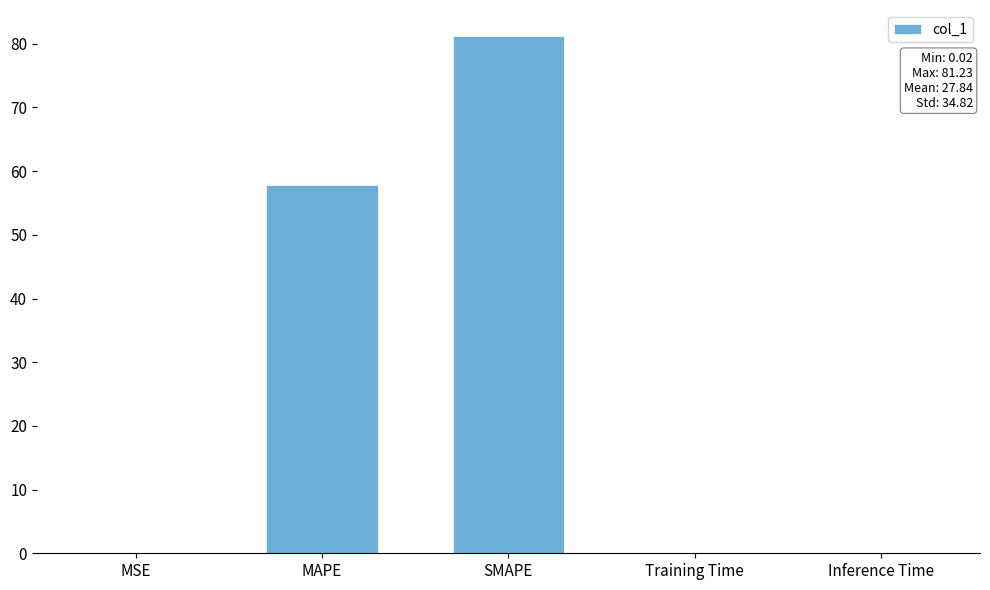

Which category has the highest value across all series?

SMAPE